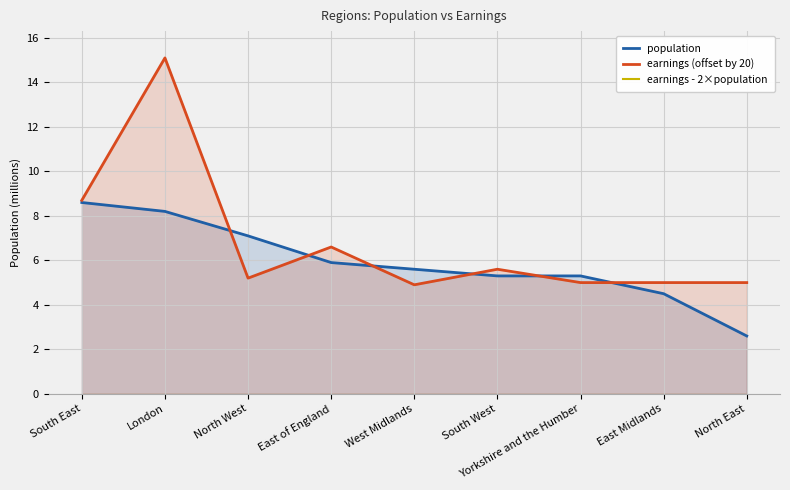

List the labels in order of population value, largest first.

South East, London, North West, East of England, West Midlands, South West, Yorkshire and the Humber, East Midlands, North East